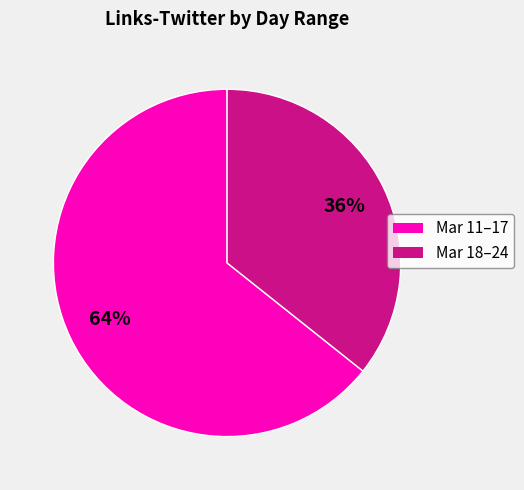

To the nearest percent, what is the average slice percentage?

50%